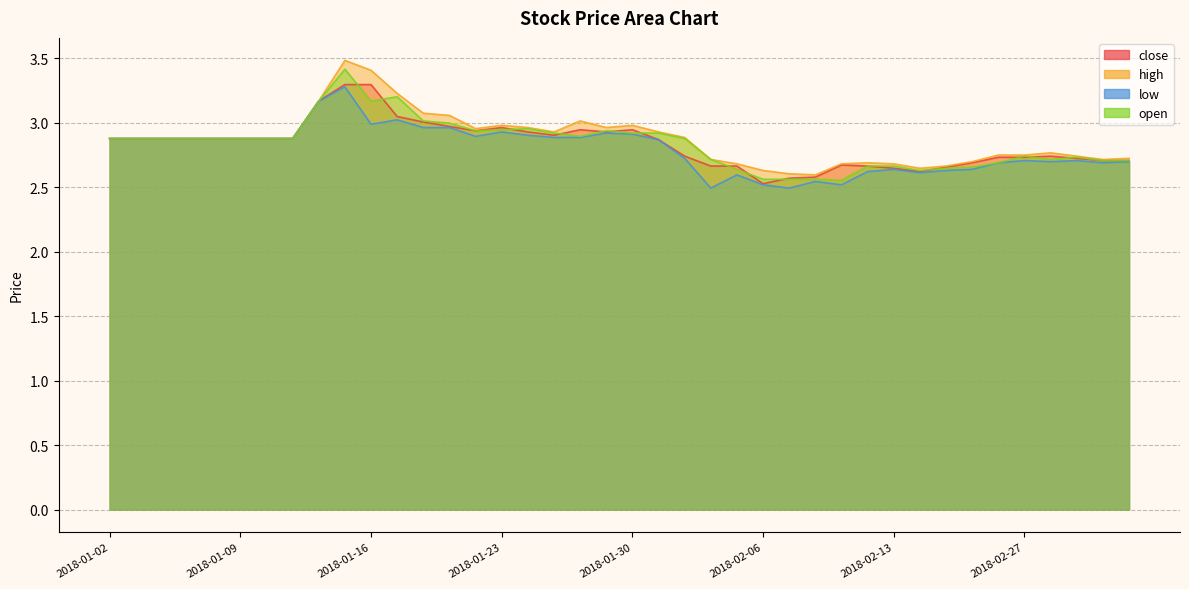

True or false: open and low cross at least once.

False